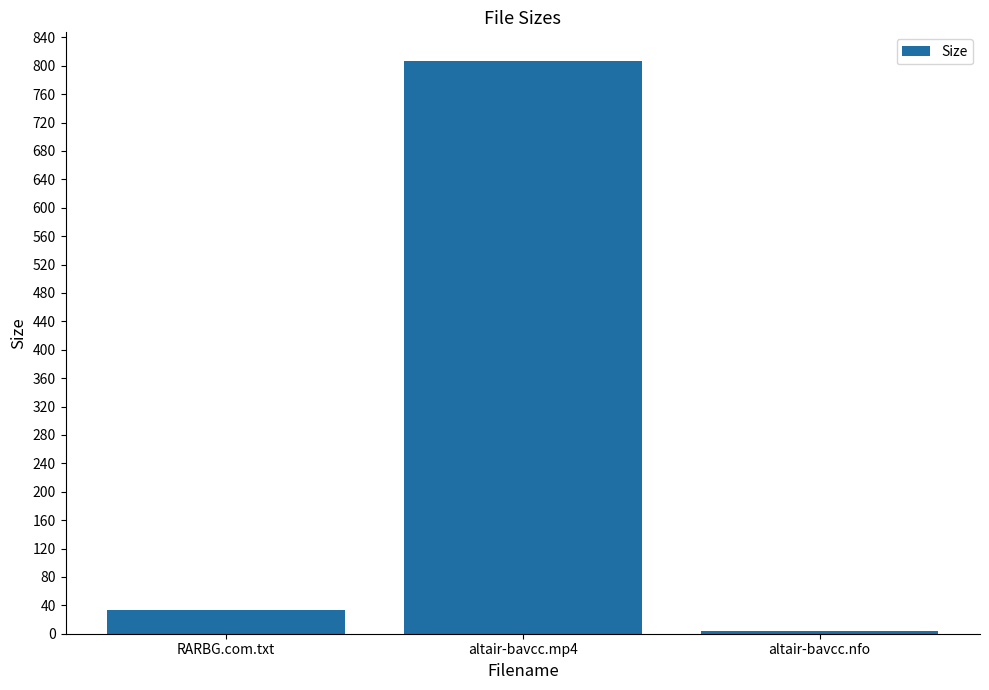

What is the label of the 2nd bar from the left?

altair-bavcc.mp4